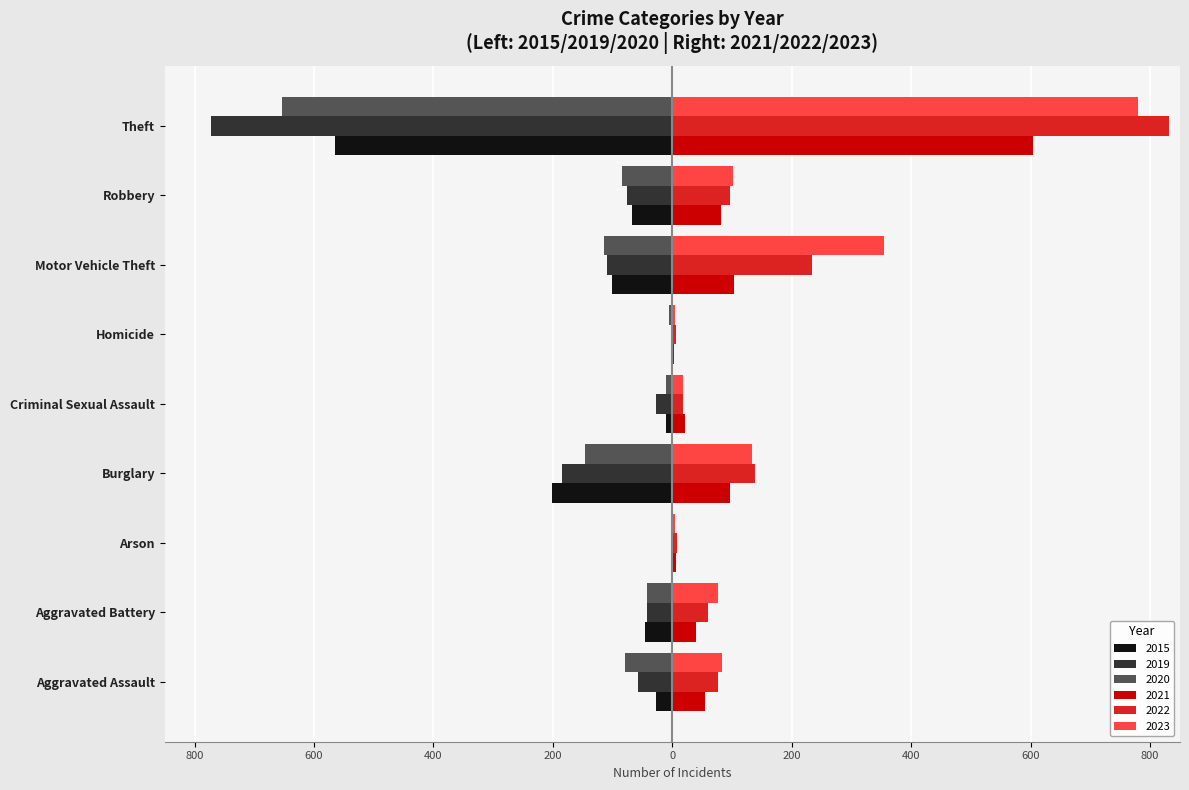

True or false: 2019 has a value of -3 at Homicide.

True